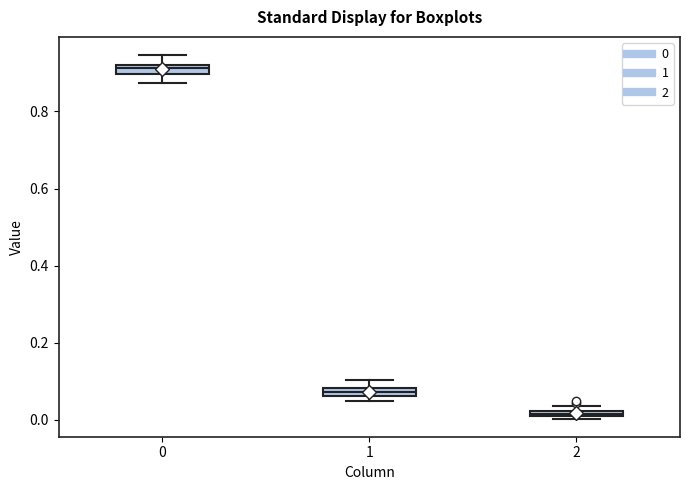

Where does the lower whisker of the box at x = 0 end on the y-axis? The values are not printed on the chart, so give them approximately, as read against the axis.

0.88